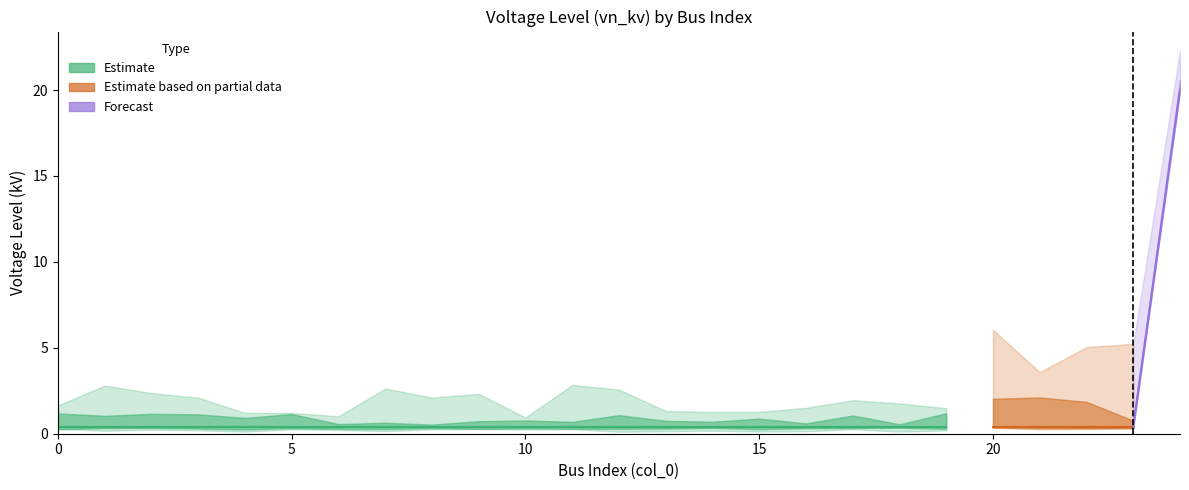

Reading right to left, transcribe all the data shown in this chart.

24=20.0	23=0.4	22=0.4	21=0.4	20=0.4	19=0.4	18=0.4	17=0.4	16=0.4	15=0.4	14=0.4	13=0.4	12=0.4	11=0.4	10=0.4	9=0.4	8=0.4	7=0.4	6=0.4	5=0.4	4=0.4	3=0.4	2=0.4	1=0.4	0=0.4